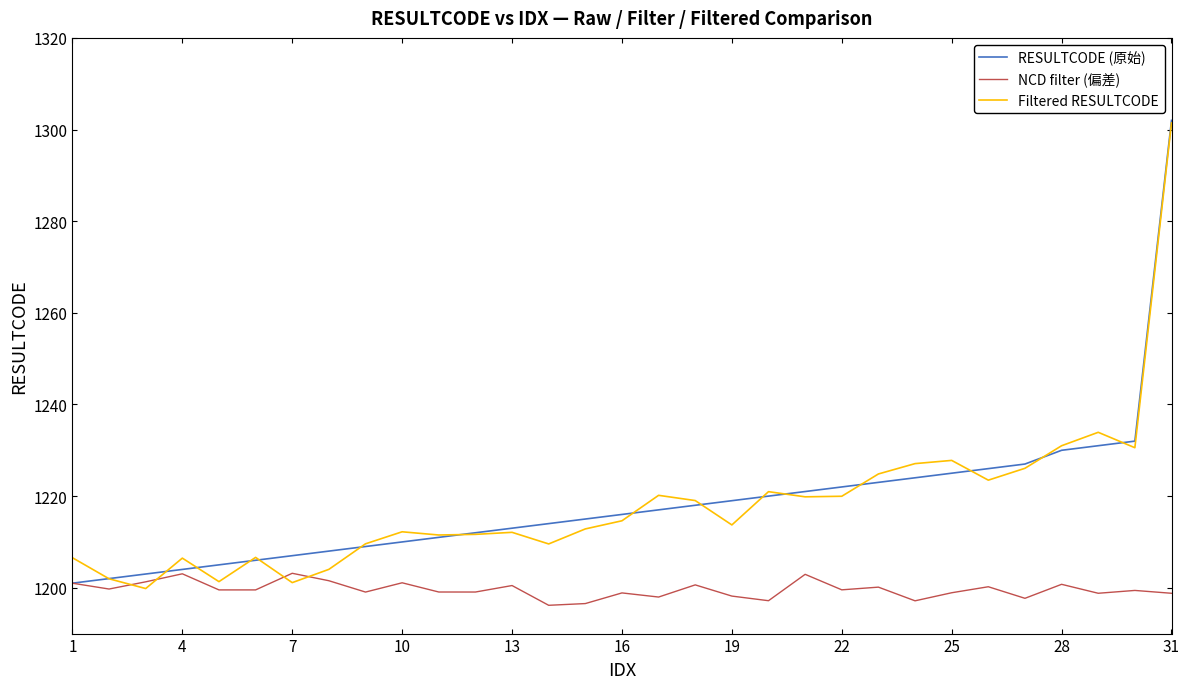

What is the lowest value of the Filtered RESULTCODE series?

1199.8